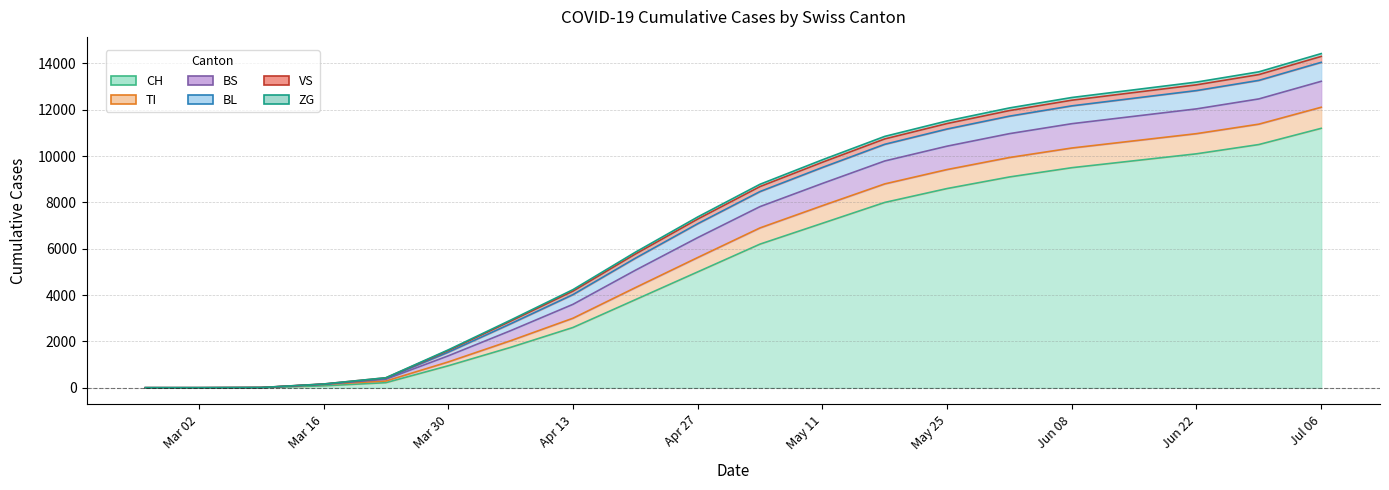

What is the value of the TI point at the 19th from the left?

880